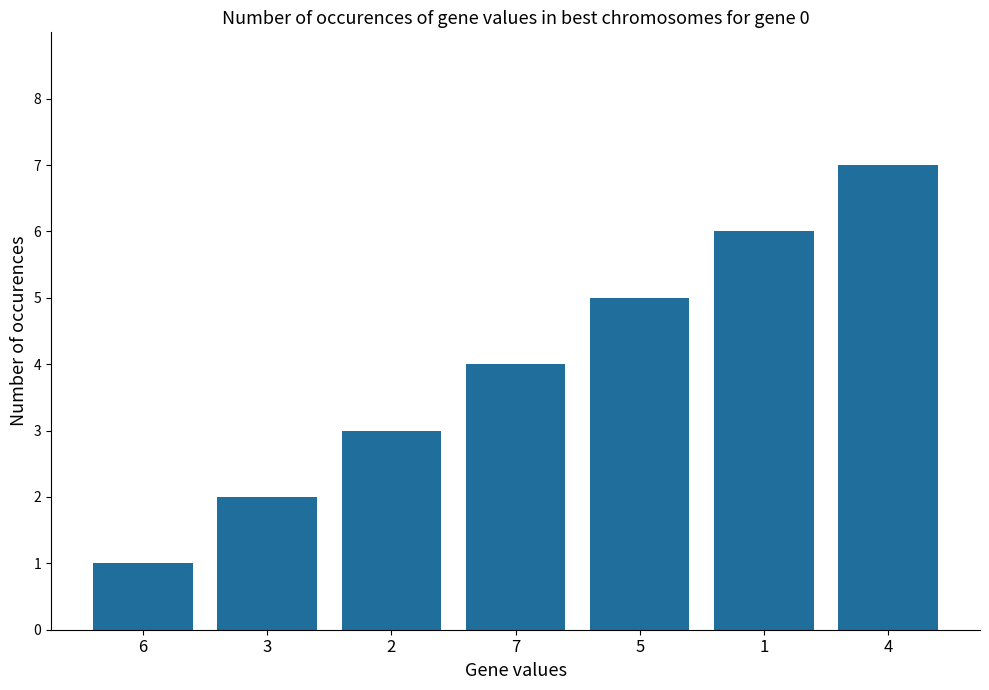

List the labels in order of value, largest first.

4, 1, 5, 7, 2, 3, 6